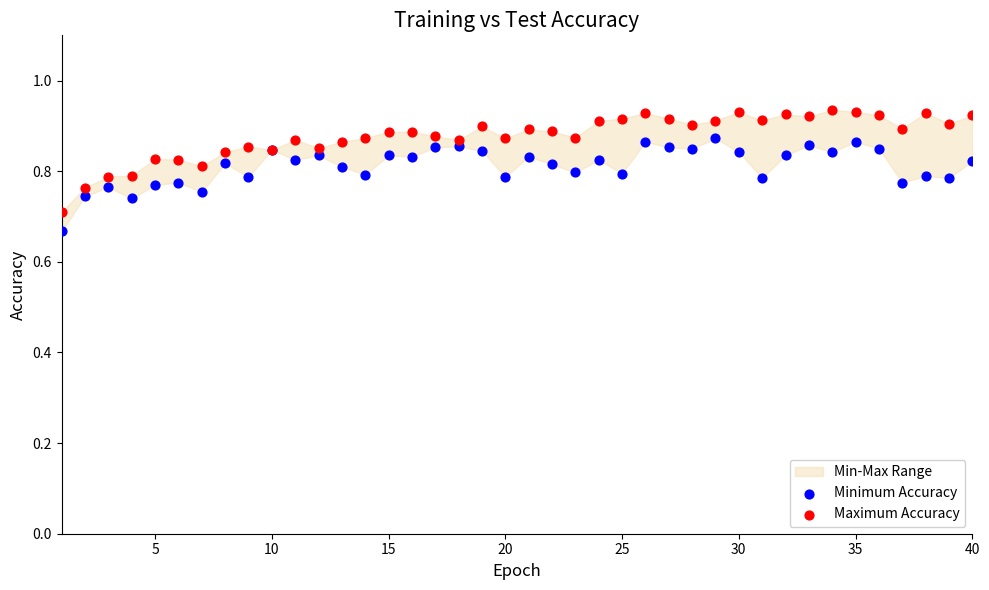

Which series reaches the maximum Y coordinate?

Maximum Accuracy